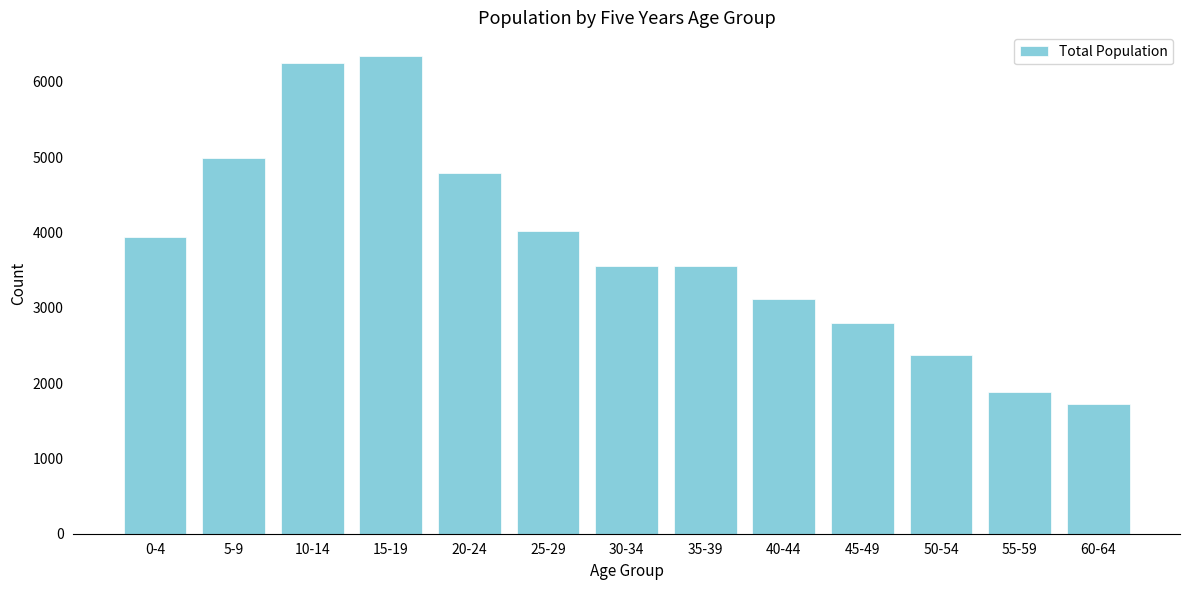

What is the ratio of the value at 50-54 to the value at 35-39?

0.7